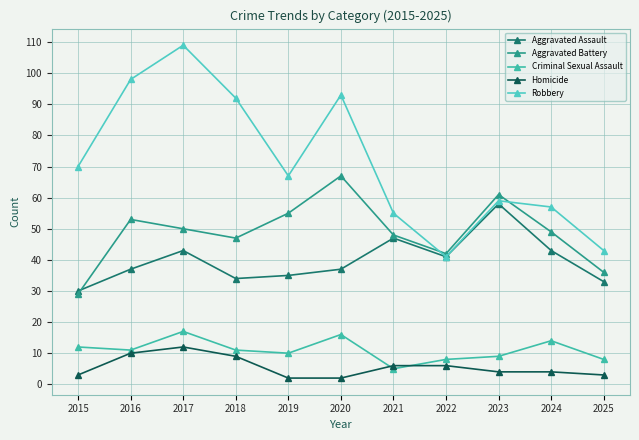

Rank the series at 2015 from lowest to highest value.

Homicide, Criminal Sexual Assault, Aggravated Battery, Aggravated Assault, Robbery